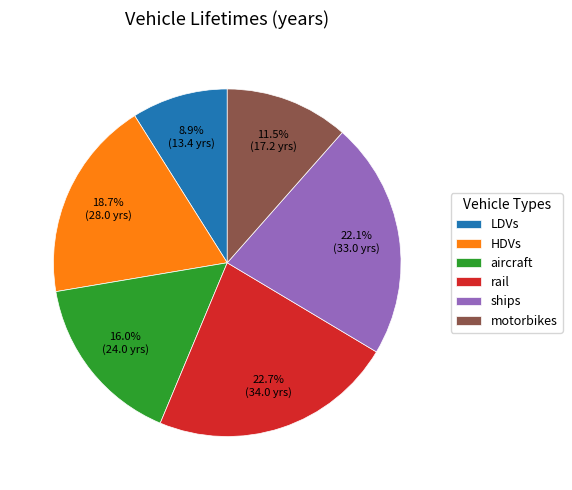

Is there any slice that represents more than half of the pie?

No